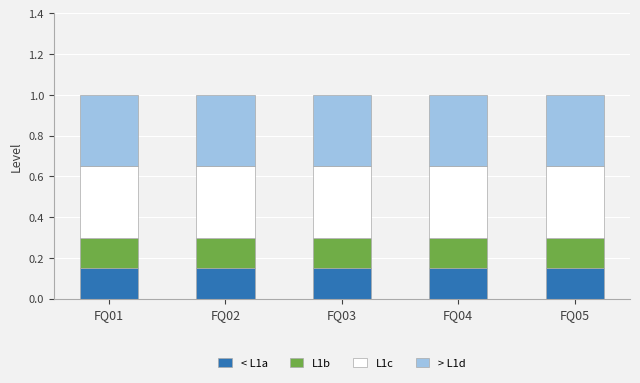

What is the sum of all < L1a values?

0.8